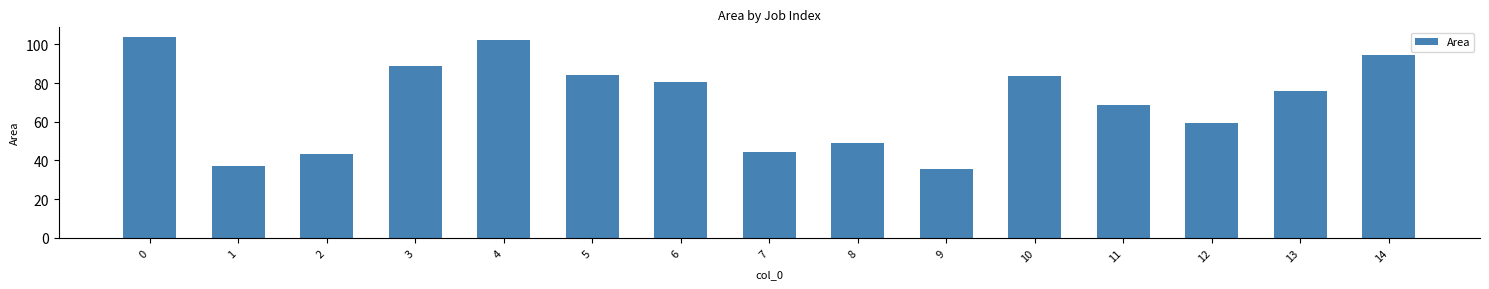

What is the minimum value shown in the chart?

35.8